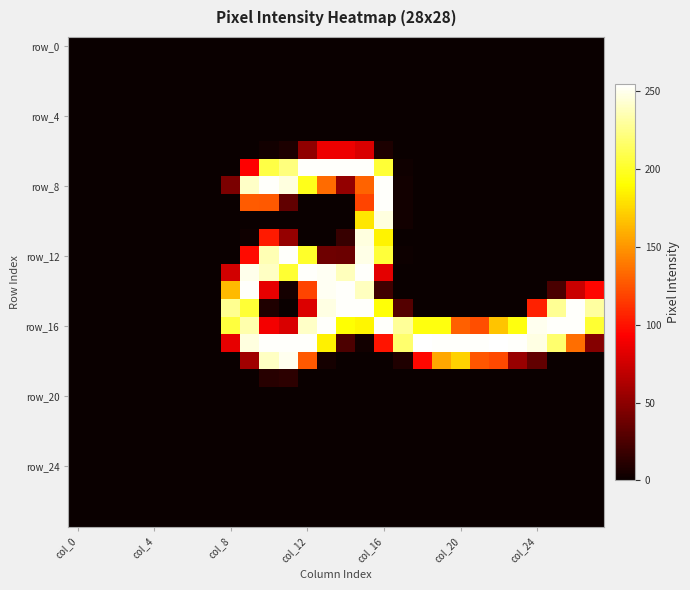

At how many categories does at least one series exceed 219?

20